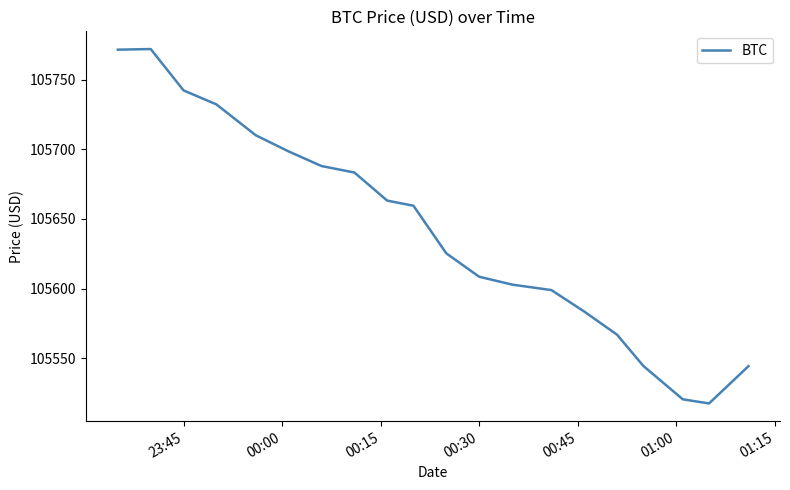

What is the difference between the maximum and minimum values?

254.2